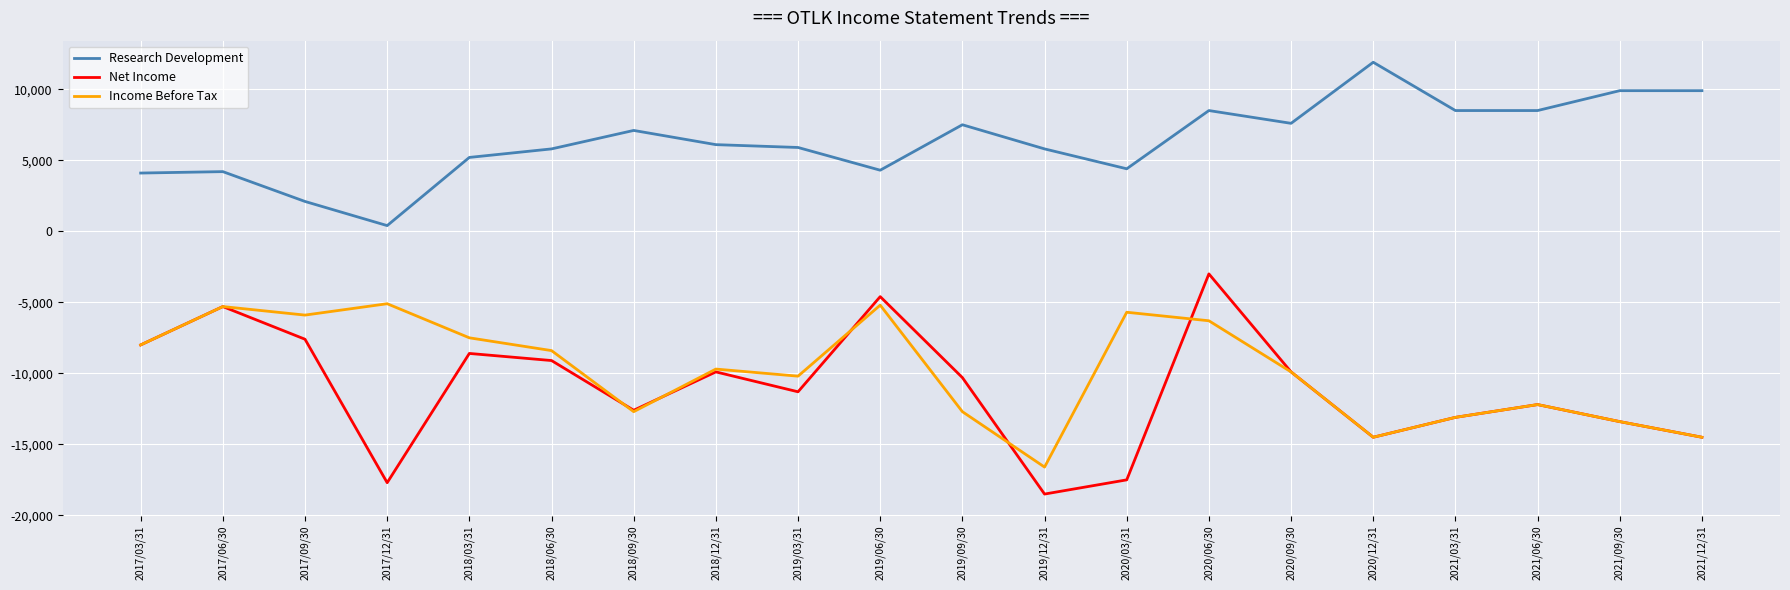

Which series has the largest total across all categories?

Research Development